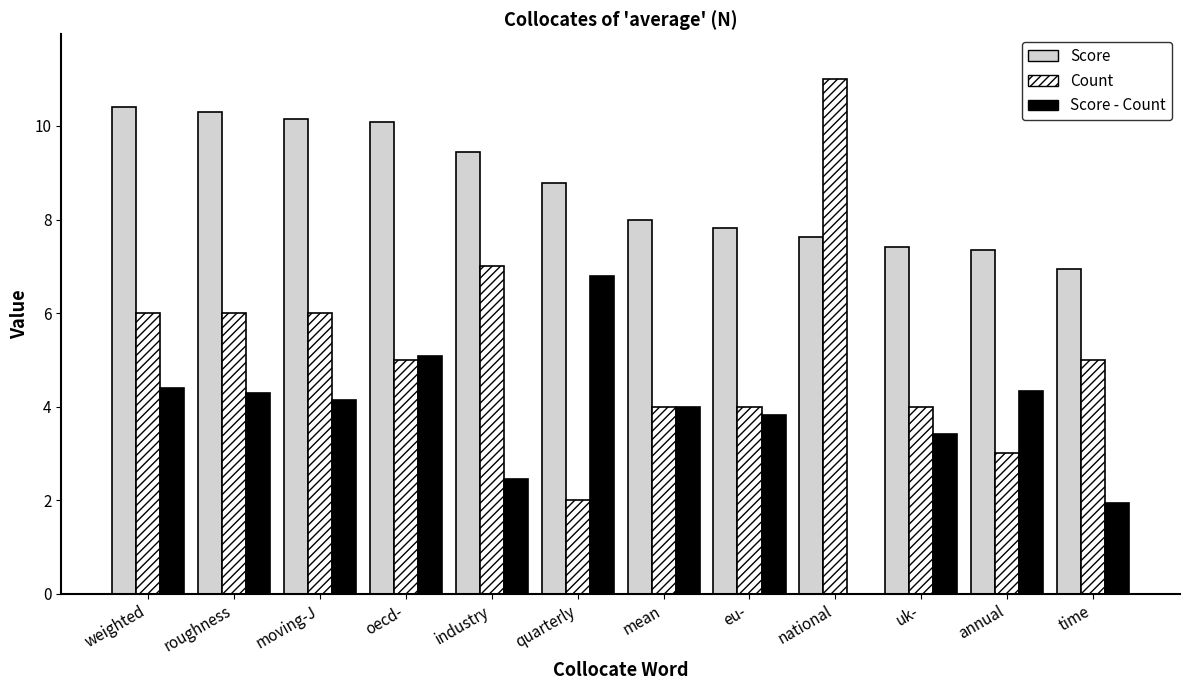

Reading left to right, extract all data points from this chart.

Score: 10.4	10.3	10.1	10.1	9.4	8.8	8.0	7.8	7.6	7.4	7.3	7.0
Count: 6.0	6.0	6.0	5.0	7.0	2.0	4.0	4.0	11.0	4.0	3.0	5.0
Score - Count: 4.4	4.3	4.1	5.1	2.4	6.8	4.0	3.8	-3.4	3.4	4.3	2.0